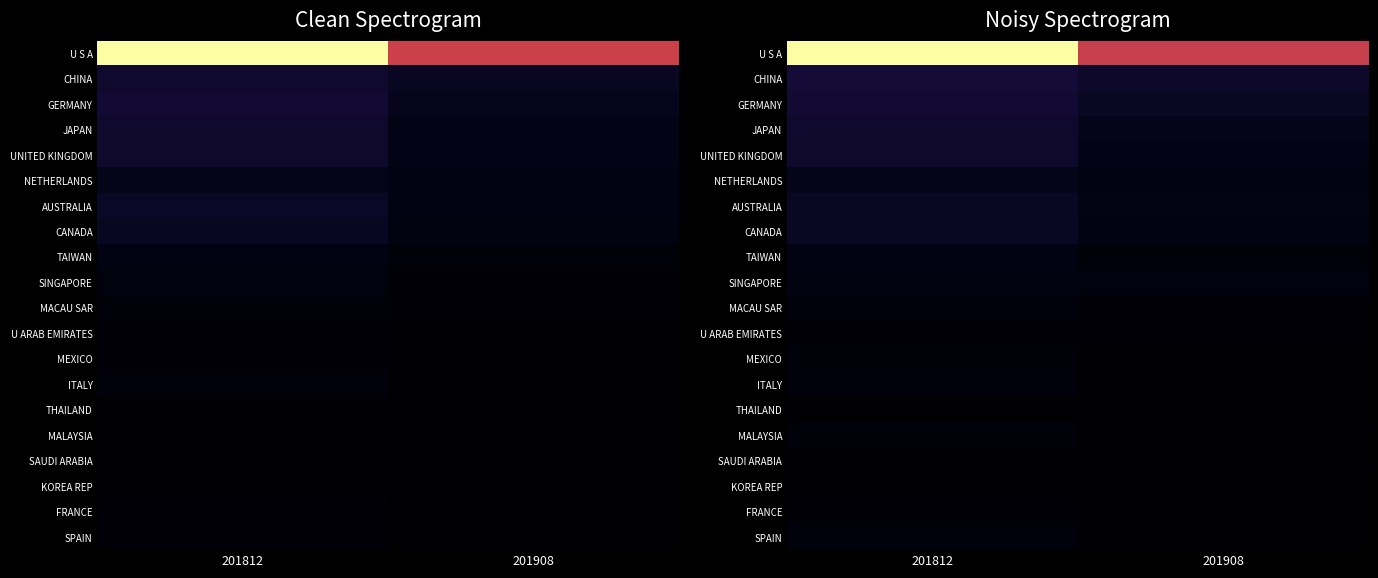

Rank the series at 201908 from highest to lowest value.

U S A, CHINA, GERMANY, JAPAN, UNITED KINGDOM, AUSTRALIA, NETHERLANDS, CANADA, SINGAPORE, TAIWAN, U ARAB EMIRATES, MACAU SAR, MALAYSIA, ITALY, MEXICO, FRANCE, SAUDI ARABIA, KOREA REP, THAILAND, SPAIN